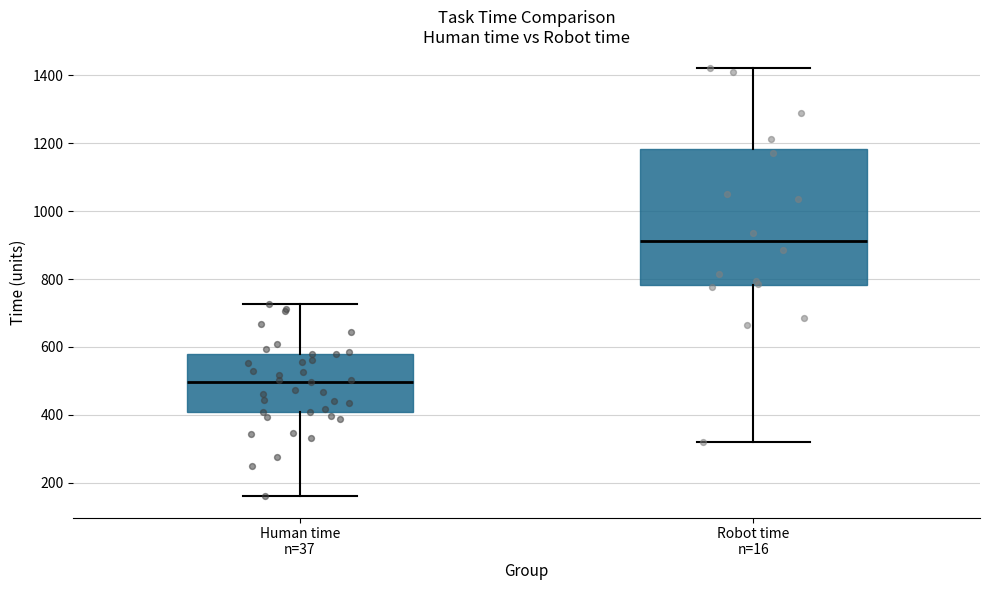

Where is the upper edge of the box for Human time n=37 on the y-axis? The values are not printed on the chart, so give them approximately, as read against the axis.

580